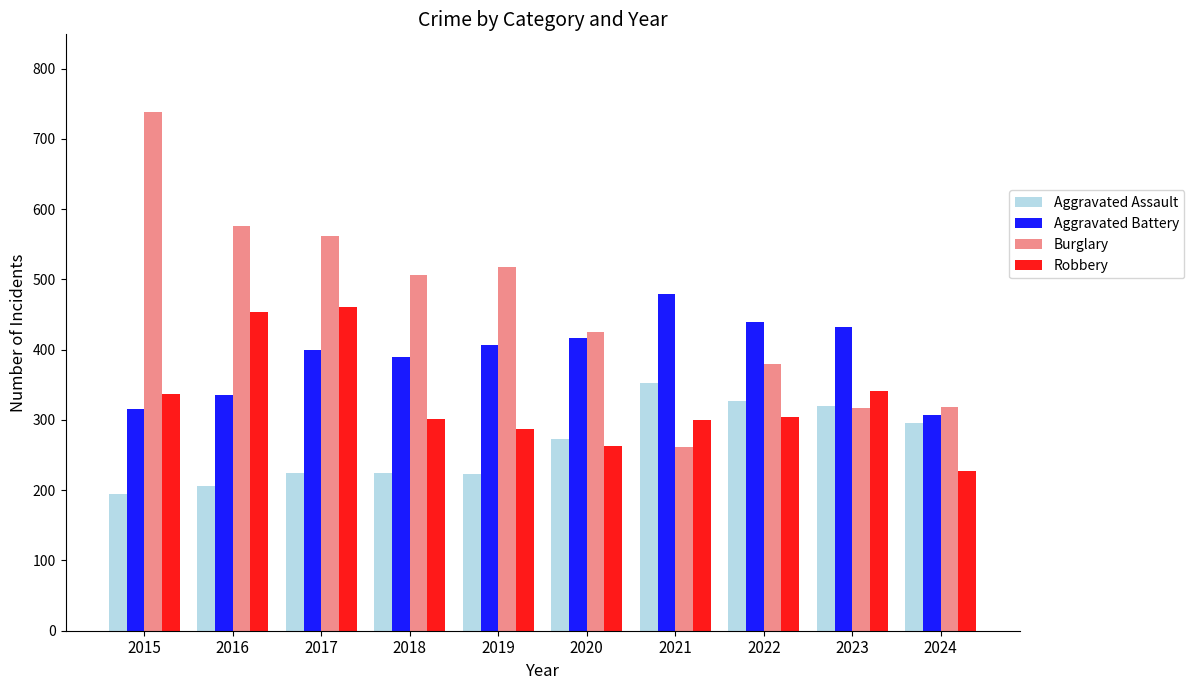

True or false: Burglary has a value of 389 at 2021.

False